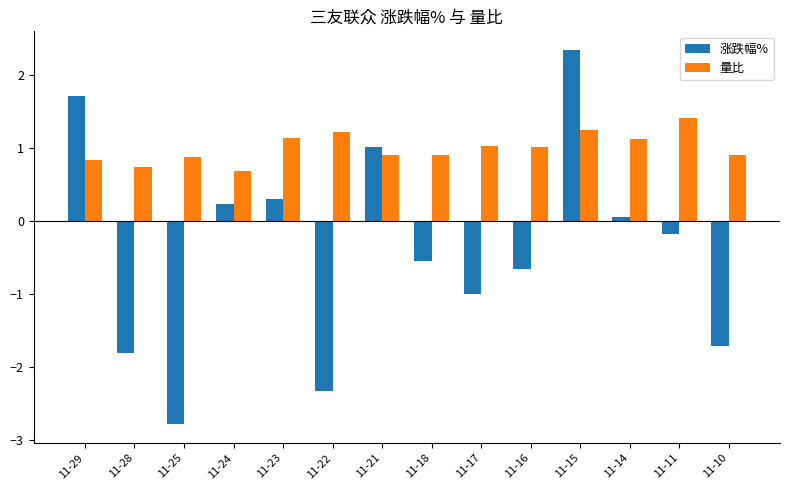

How many bars are there in each group?

2